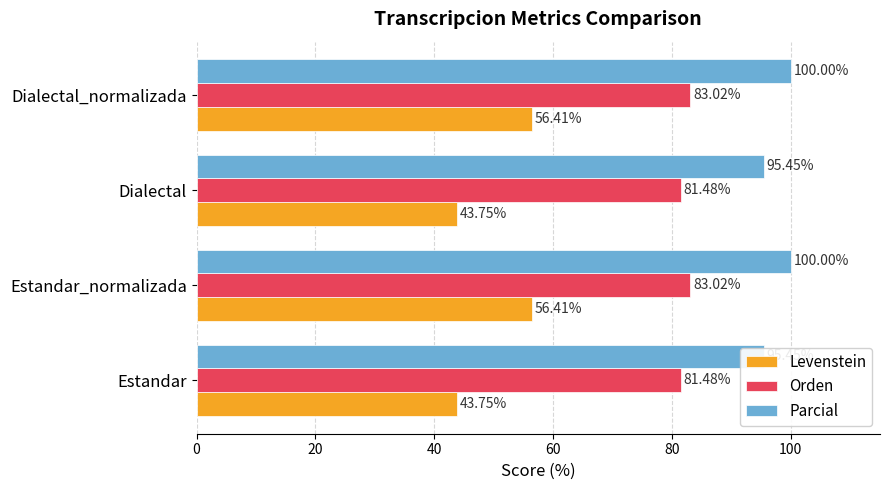

Which series changed the most between Estandar and Dialectal_normalizada?

Levenstein